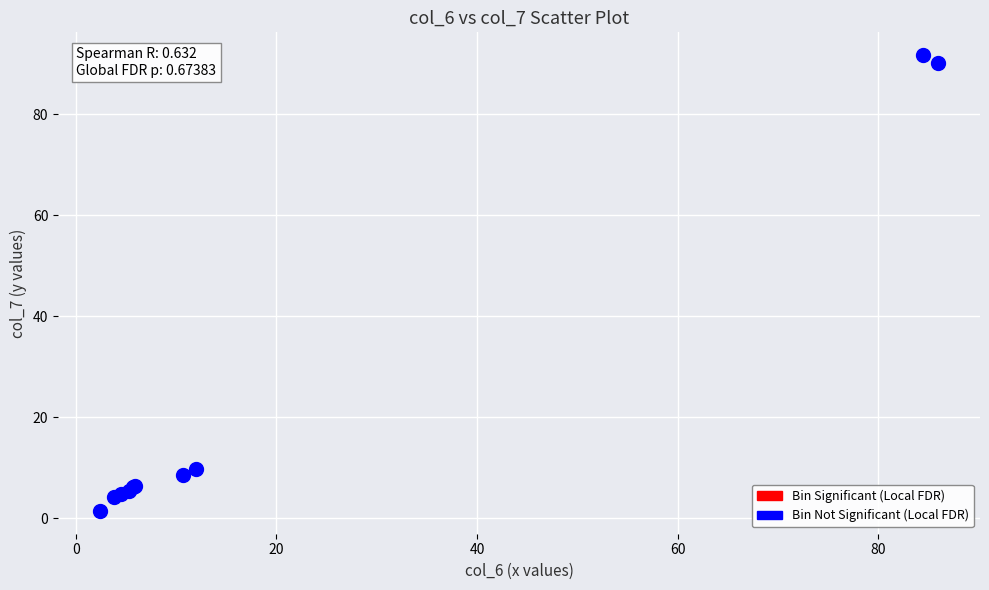

What Y value in the scatter plot is closest to 46?

9.8